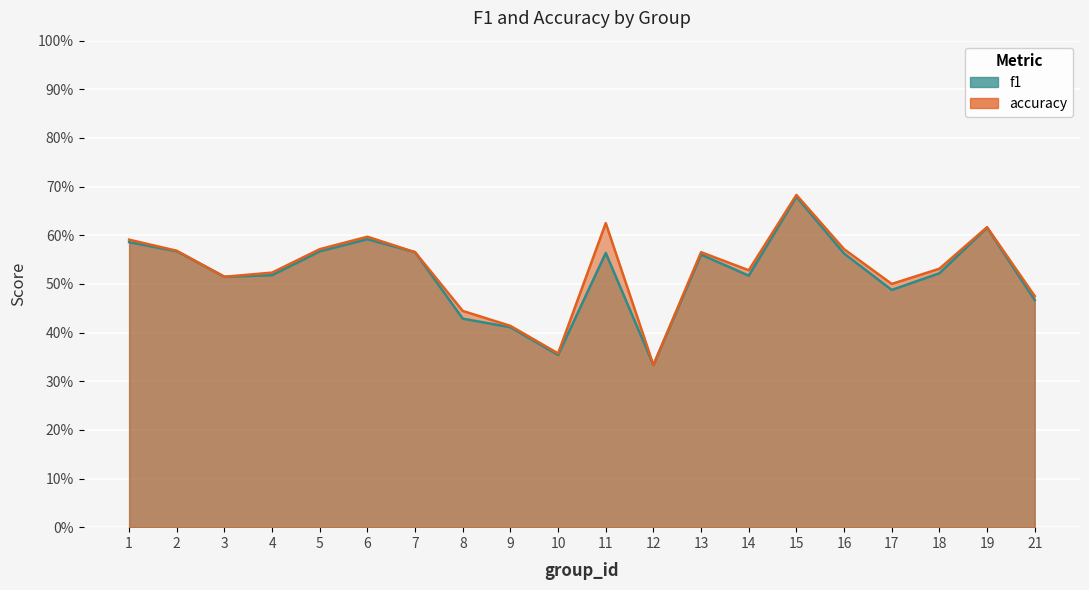

Reading left to right, transcribe all the data shown in this chart.

f1: 0.6	0.6	0.5	0.5	0.6	0.6	0.6	0.4	0.4	0.4	0.6	0.3	0.6	0.5	0.7	0.6	0.5	0.5	0.6	0.5
accuracy: 0.6	0.6	0.5	0.5	0.6	0.6	0.6	0.4	0.4	0.4	0.6	0.3	0.6	0.5	0.7	0.6	0.5	0.5	0.6	0.5